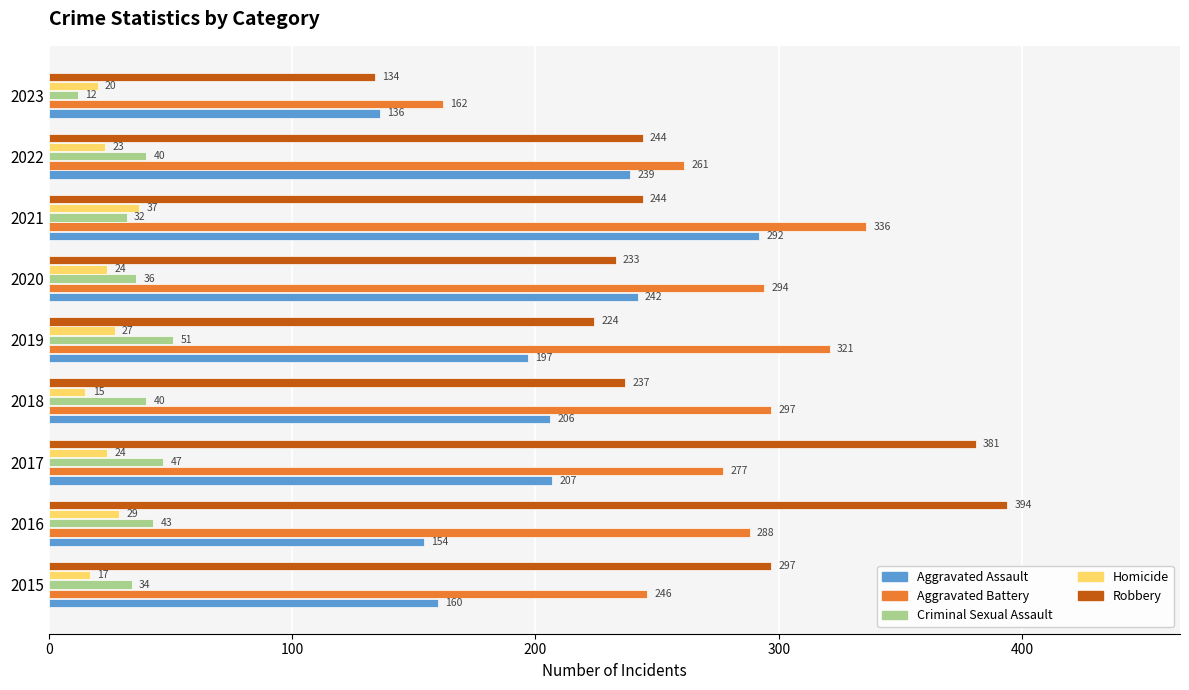

What is the maximum value for Aggravated Battery?

336